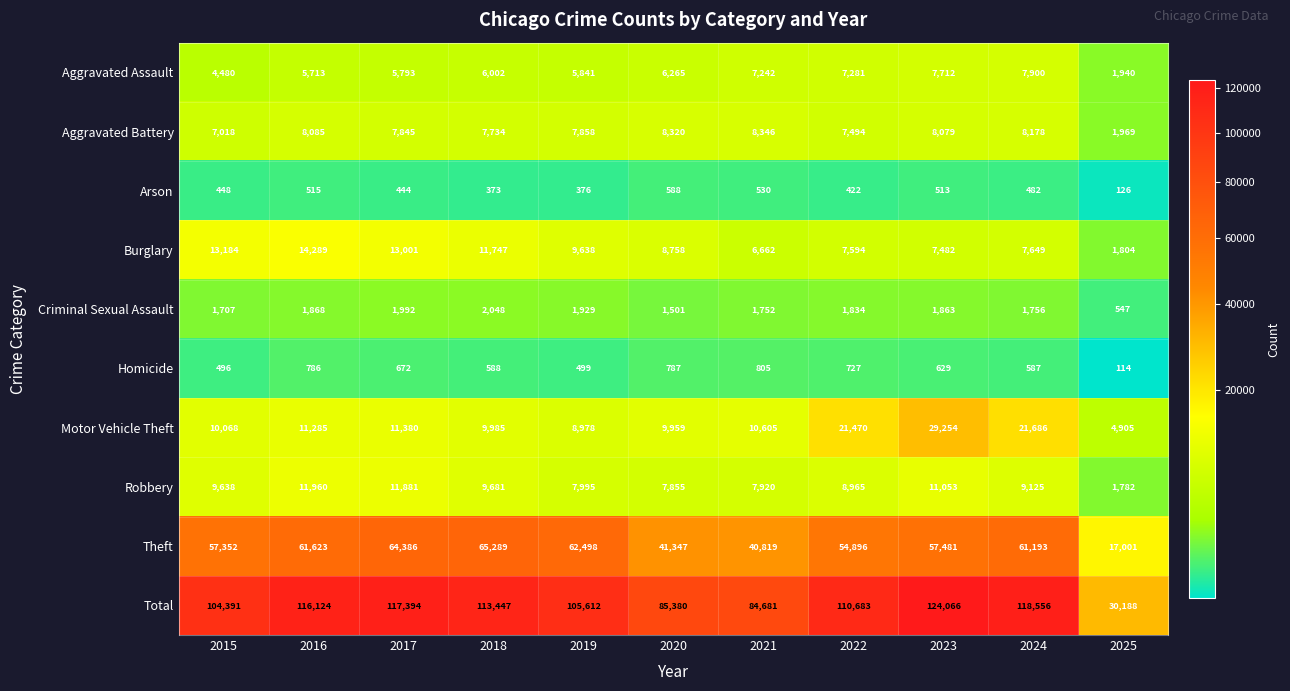

At which category is the sum across all series the highest?

2023